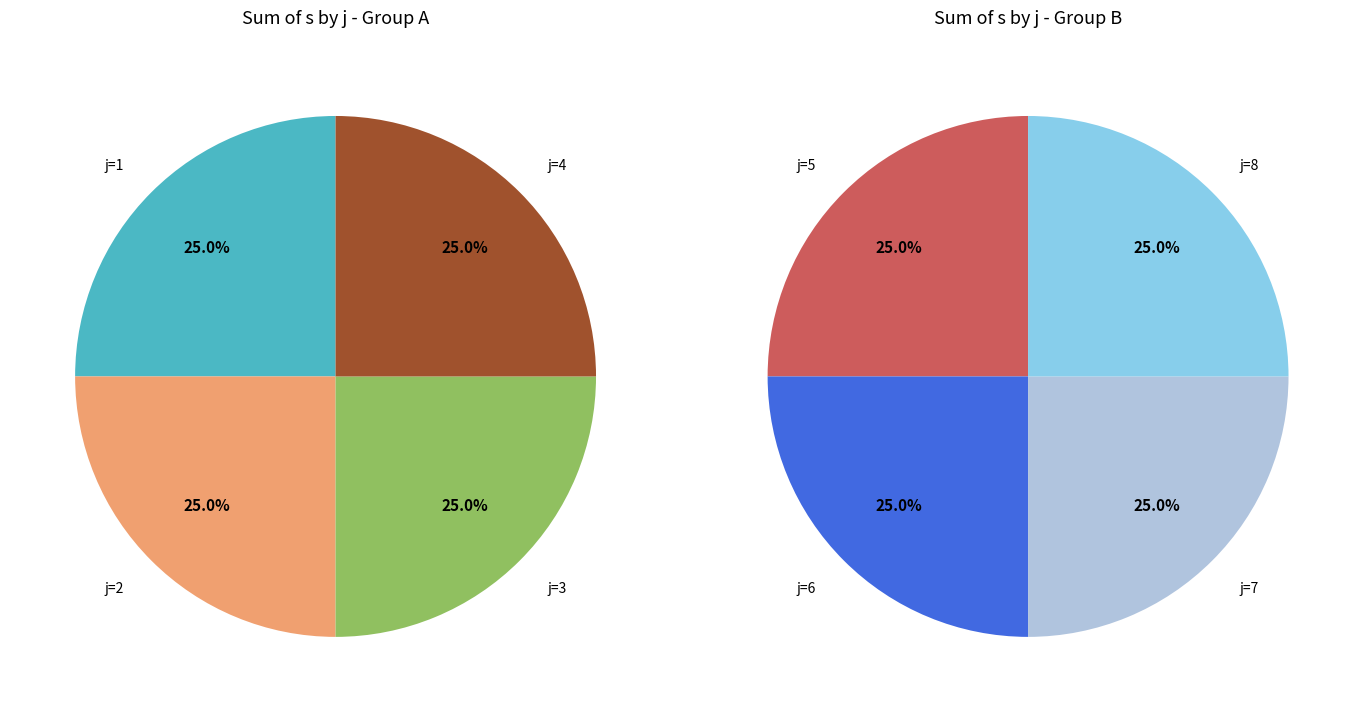

What is the smallest slice in the pie chart?

j=1